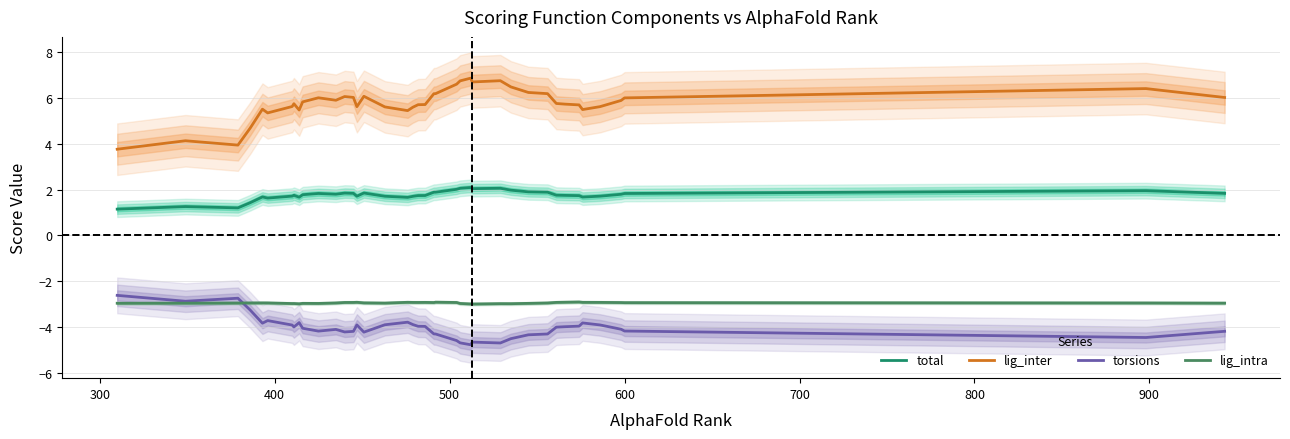

True or false: torsions and total intersect in this chart.

False